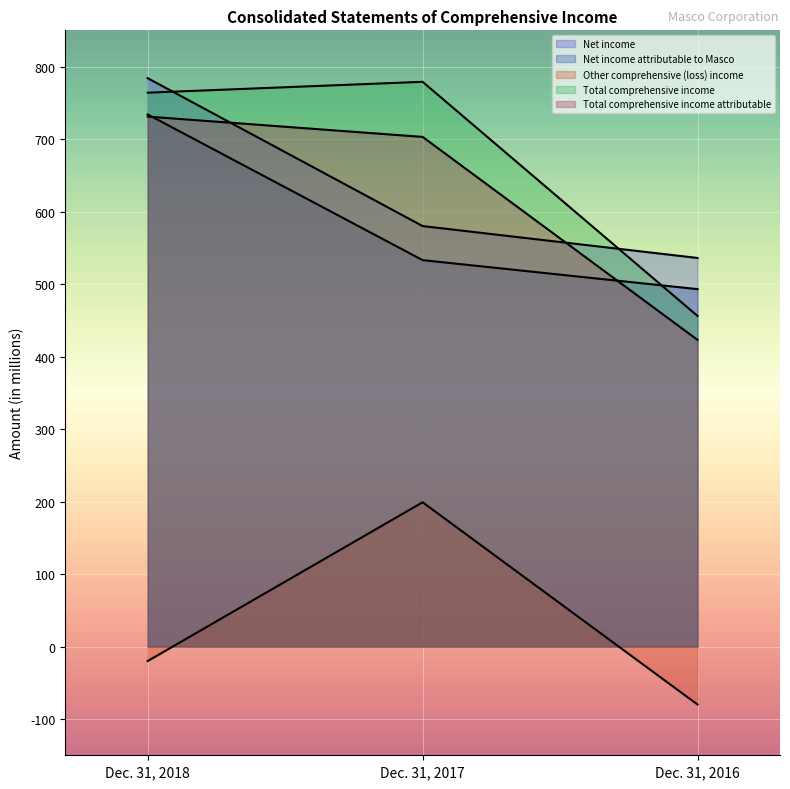

Rank the categories by Total comprehensive income value from lowest to highest.

Dec. 31, 2016, Dec. 31, 2018, Dec. 31, 2017